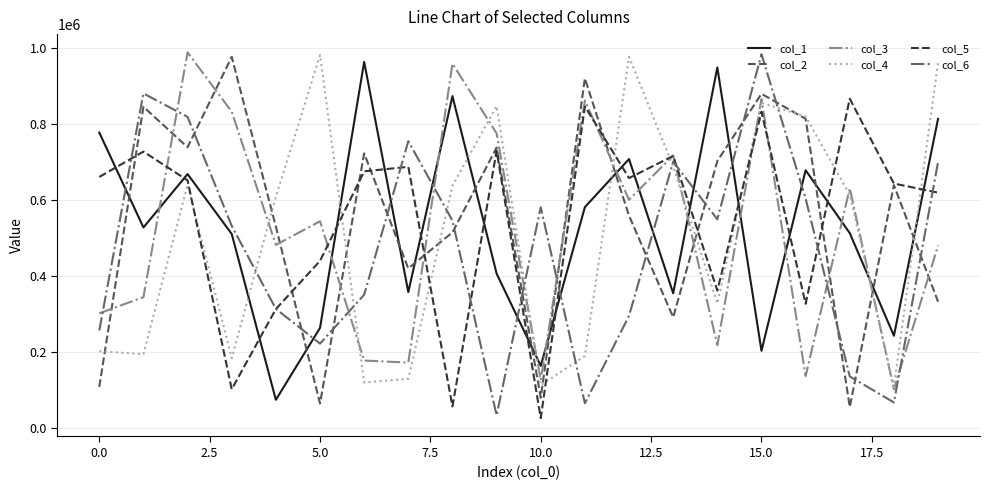

Which series ends up on top after the final intersection of col_3 and col_6?

col_6